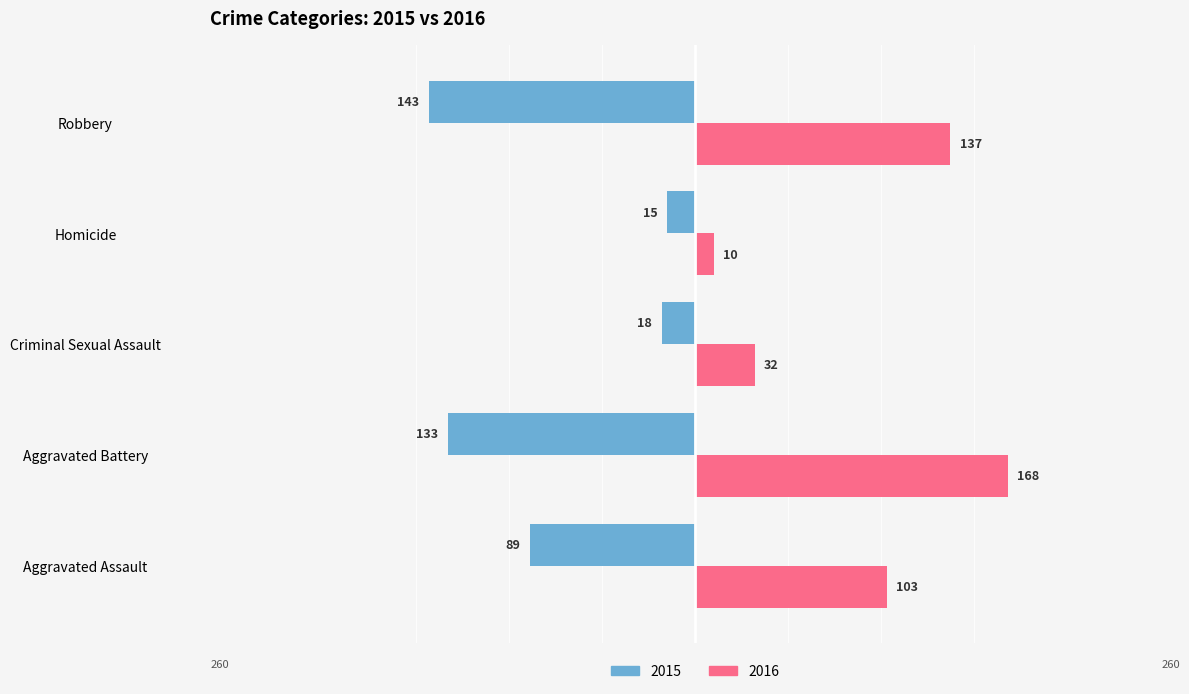

What are all the series names shown in the legend?

2015, 2016